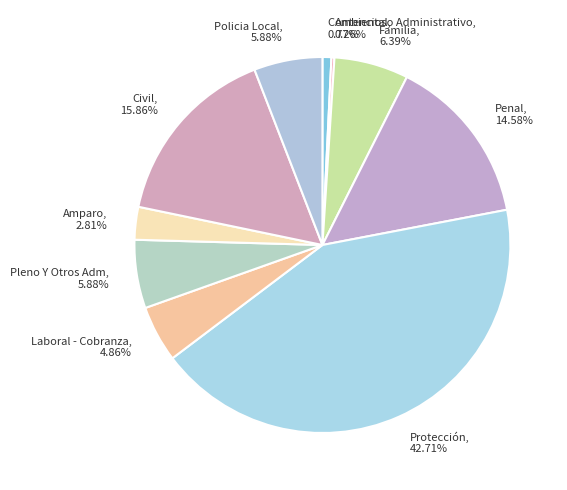

Which slice is the largest?

Protección